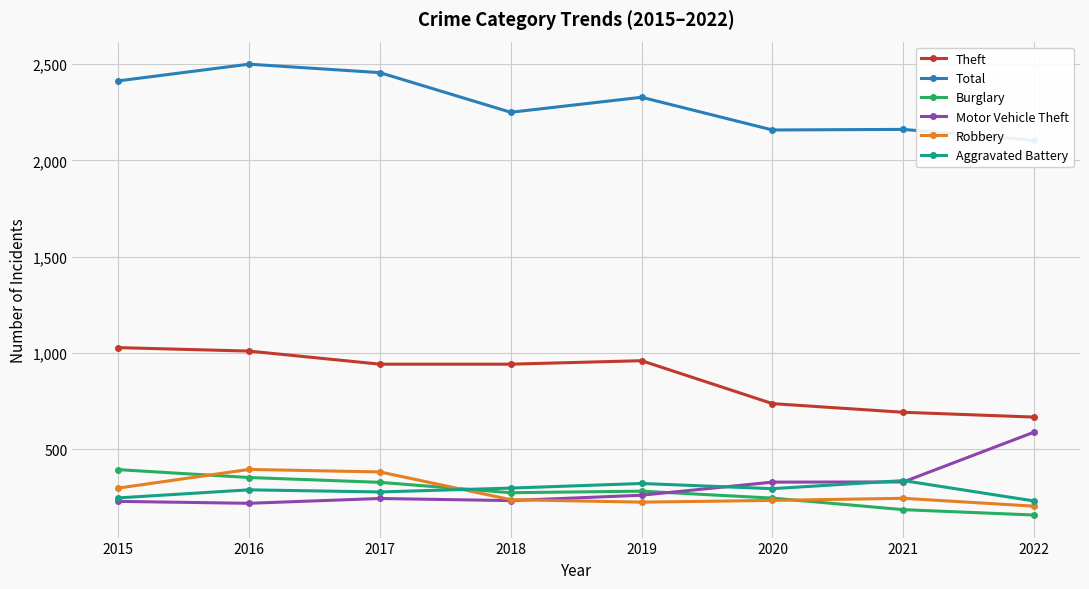

Between which two adjacent categories do Robbery and Motor Vehicle Theft first intersect?

2018 and 2019